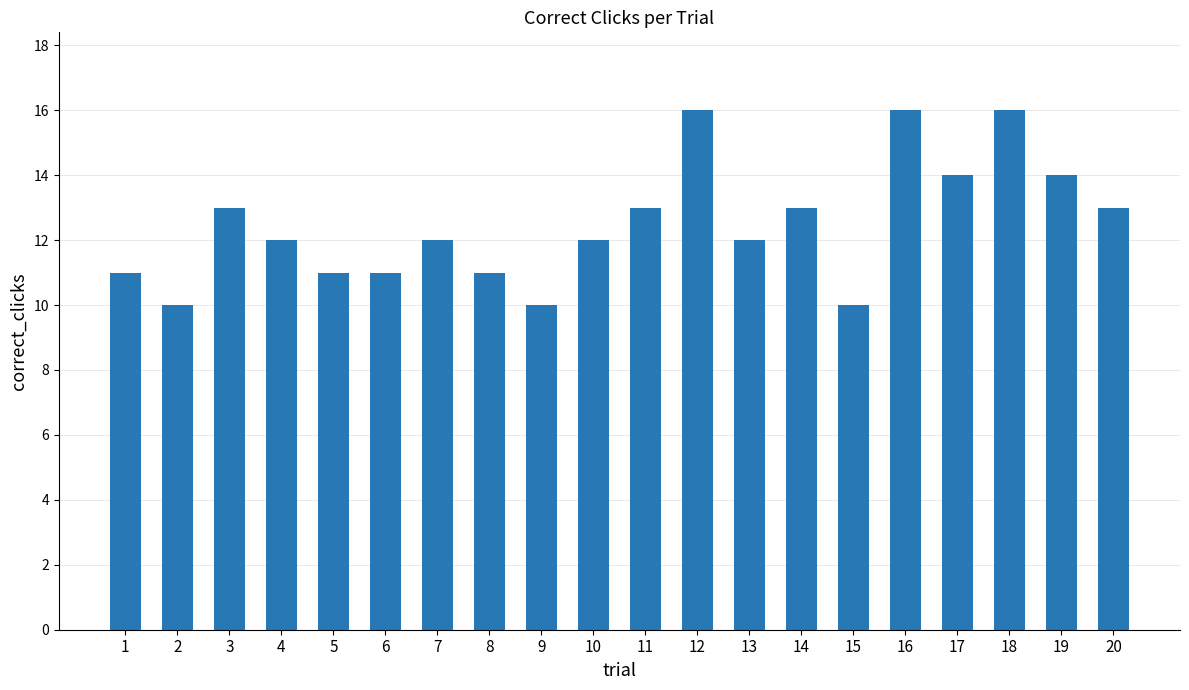

What is the difference between the values at 19 and 15?

4